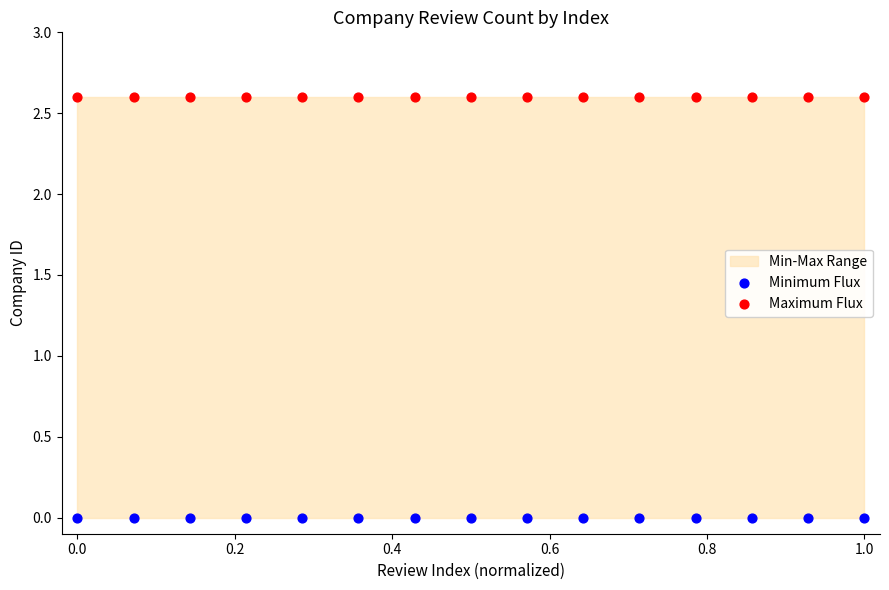

Which series contains the lowest Y value?

Minimum Flux